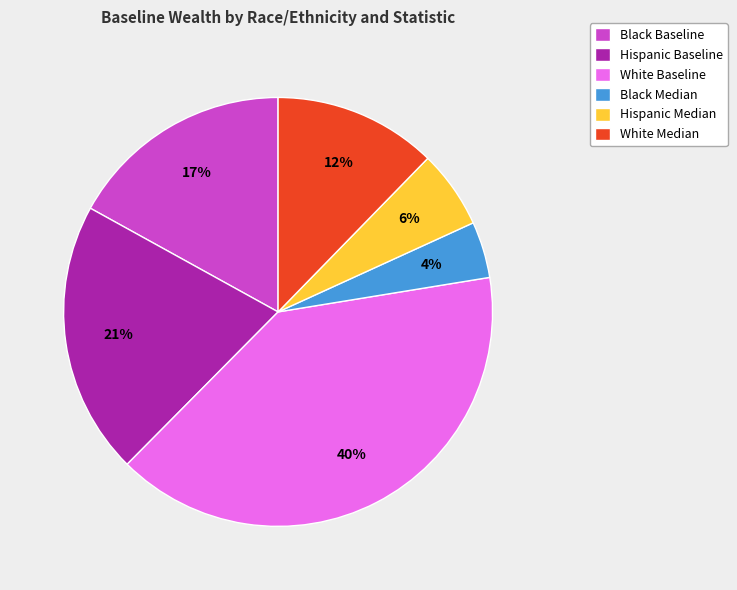

Which slice is the smallest?

Black Median